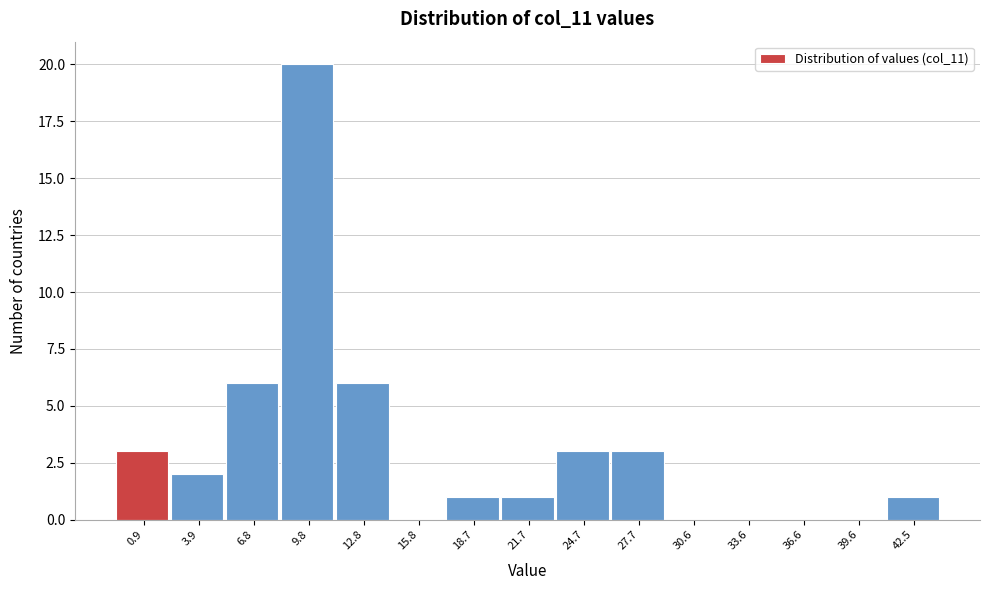

Reading left to right, list all the values displayed in this chart.

0.9=3	3.9=2	6.8=6	9.8=20	12.8=6	15.8=0	18.7=1	21.7=1	24.7=3	27.7=3	30.6=0	33.6=0	36.6=0	39.6=0	42.5=1